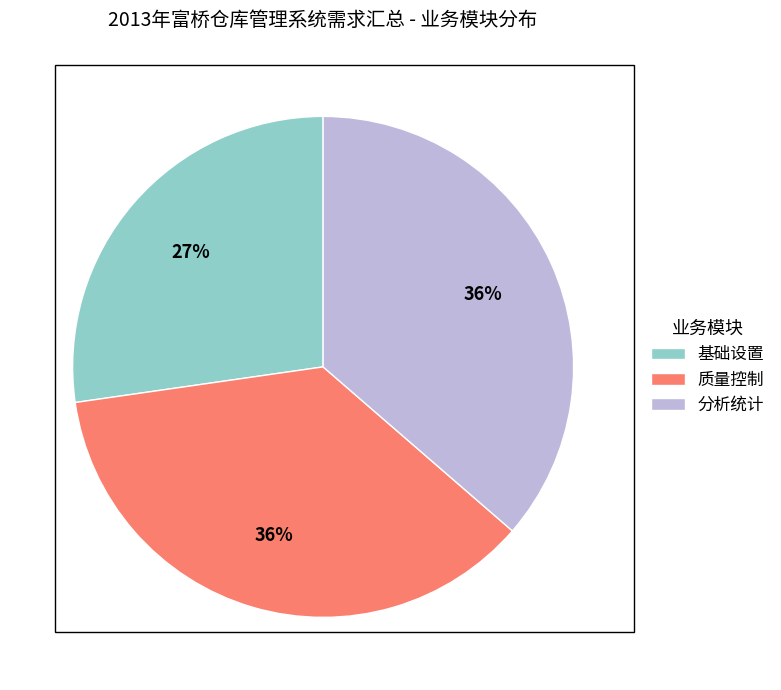

To the nearest percent, what is the combined percentage of 基础设置 and 分析统计?

64%